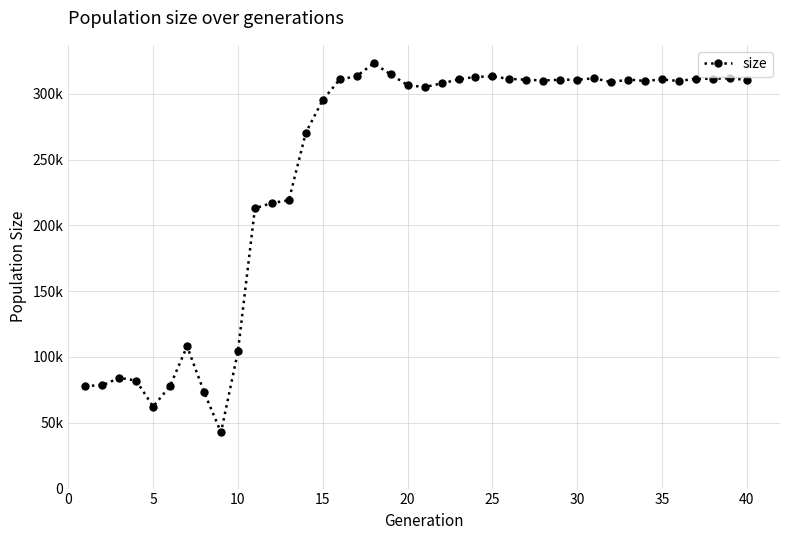

What is the difference between the maximum and minimum values?

280508